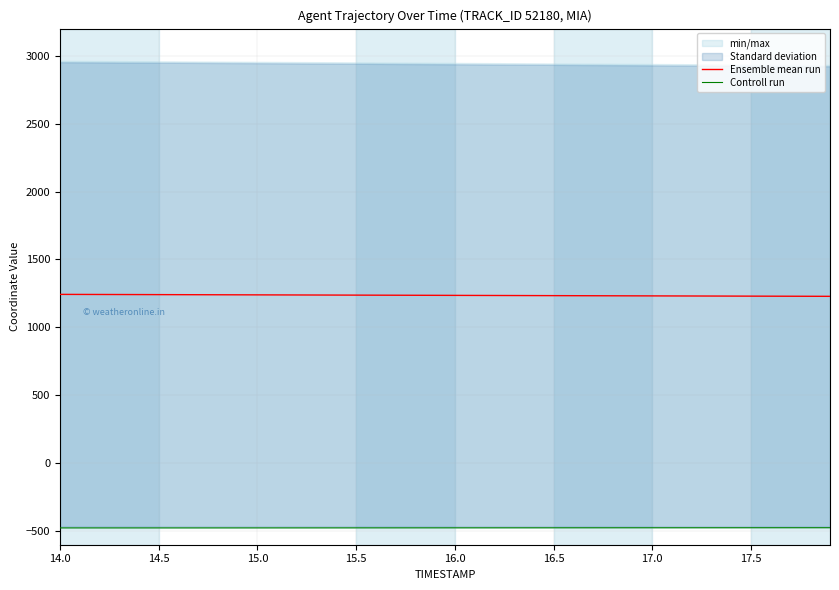

Reading left to right, transcribe all the data shown in this chart.

Ensemble mean run: 1243.1	1242.8	1242.4	1242.1	1241.7	1241.4	1241.0	1240.7	1240.3	1239.9	1239.6	1239.2	1238.8	1238.4	1238.1	1237.7	1237.3	1236.9	1236.6	1236.2	1235.8	1235.4	1235.0	1234.7	1234.3	1233.9	1233.5	1233.2	1232.8	1232.4	1232.0	1231.6	1231.3	1230.9	1230.5	1230.2	1229.8	1229.5	1229.1	1228.8
Controll run: -476.1	-476.1	-476.1	-476.1	-476.1	-476.1	-476.1	-476.1	-476.1	-476.0	-476.0	-476.0	-475.9	-475.9	-475.8	-475.8	-475.8	-475.7	-475.7	-475.6	-475.6	-475.5	-475.5	-475.4	-475.4	-475.4	-475.3	-475.3	-475.2	-475.2	-475.1	-475.1	-475.0	-475.0	-475.0	-474.9	-474.9	-474.8	-474.8	-474.8